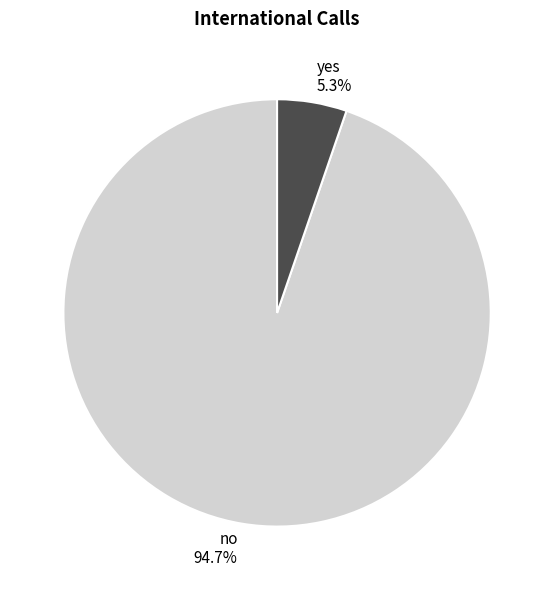

Count the number of slices in the pie.

2